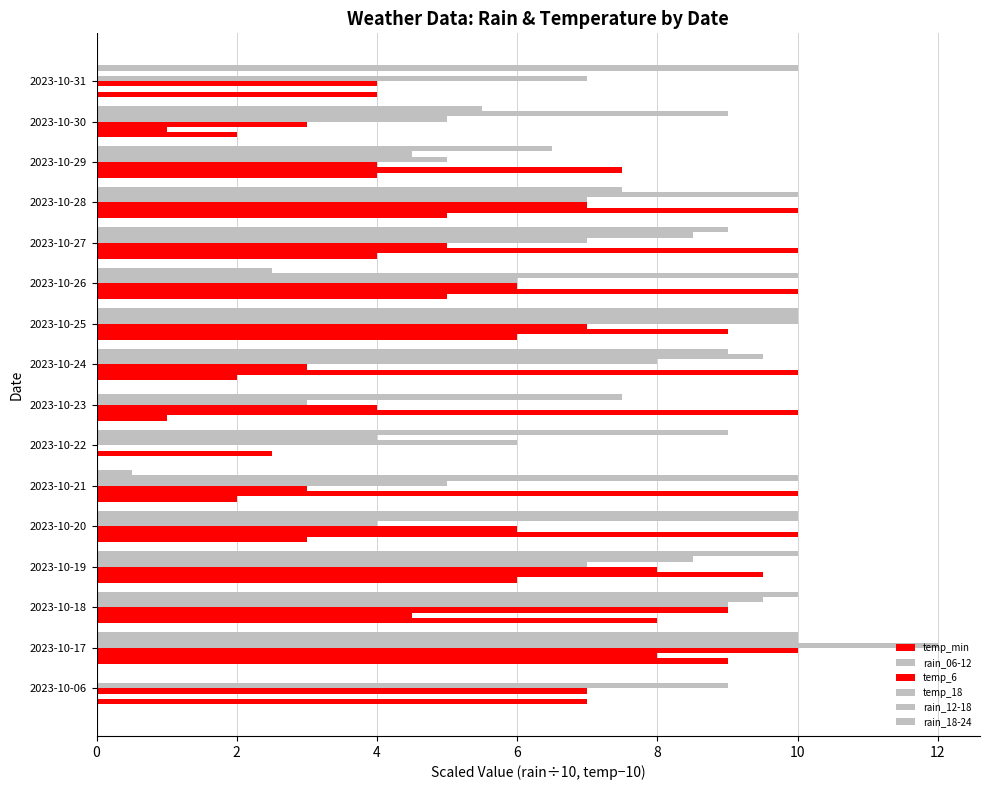

Reading left to right, what are all the values shown in this chart?

temp_min: 7.0	9.0	8.0	6.0	3.0	2.0	0.0	1.0	2.0	6.0	5.0	4.0	5.0	4.0	2.0	4.0
rain_06-12: 0.0	8.0	4.5	9.5	10.0	10.0	2.5	10.0	10.0	9.0	10.0	10.0	10.0	7.5	1.0	0.0
temp_6: 7.0	10.0	9.0	8.0	6.0	3.0	0.0	4.0	3.0	7.0	6.0	5.0	7.0	4.0	3.0	4.0
temp_18: 9.0	12.0	9.0	7.0	4.0	5.0	6.0	3.0	8.0	10.0	6.0	7.0	7.0	5.0	5.0	7.0
rain_12-18: 0.0	10.0	9.5	8.5	10.0	10.0	4.0	7.5	9.5	10.0	10.0	8.5	10.0	4.5	9.0	0.0
rain_18-24: 0.0	10.0	10.0	10.0	10.0	0.5	9.0	0.0	9.0	10.0	2.5	9.0	7.5	6.5	5.5	10.0